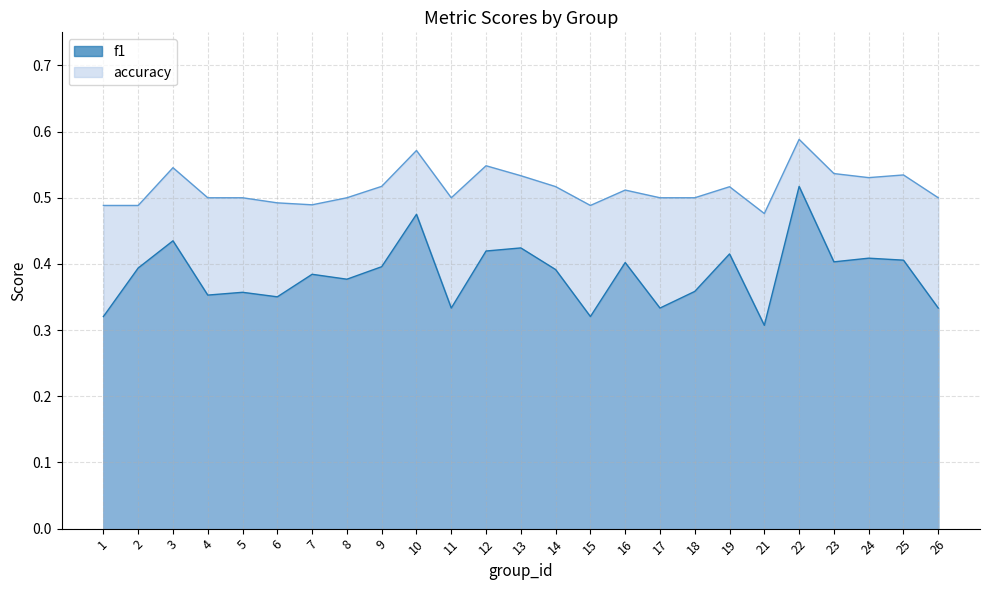

True or false: accuracy has a value of 0.3 at 18.

False